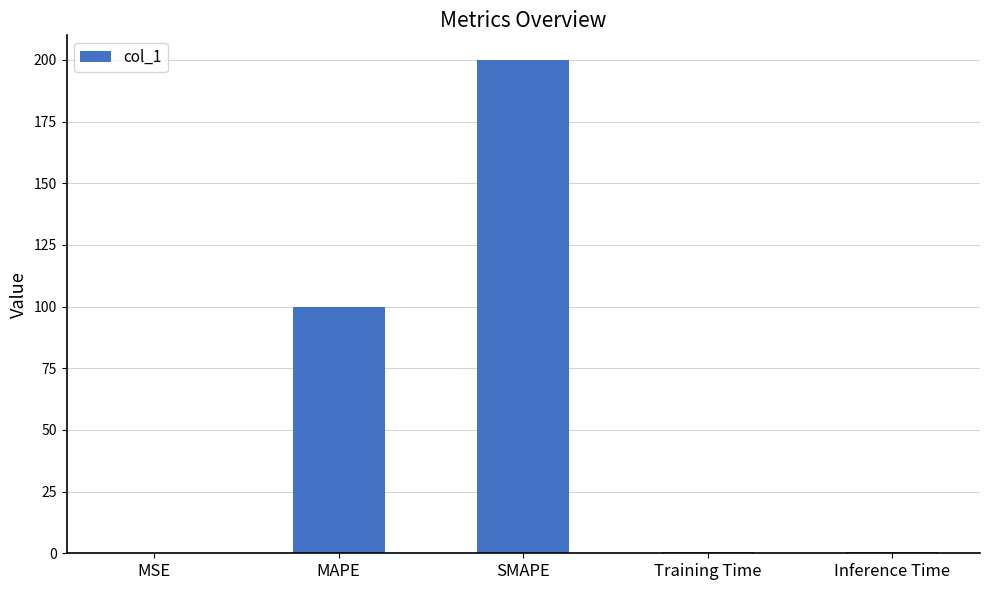

Which has a higher value, Inference Time or MAPE?

MAPE